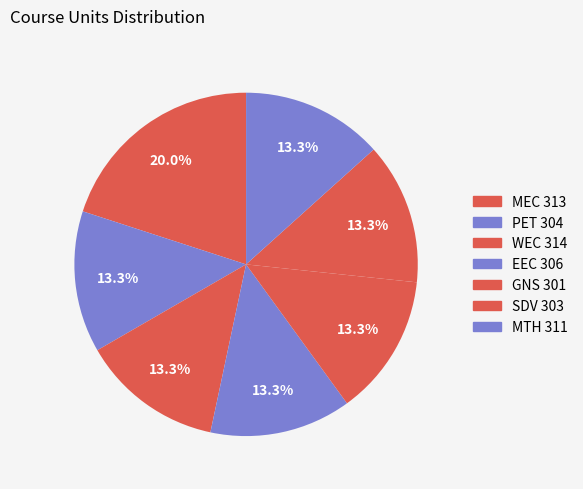

What is the total percentage of SDV 303 and MTH 311?

26.7%